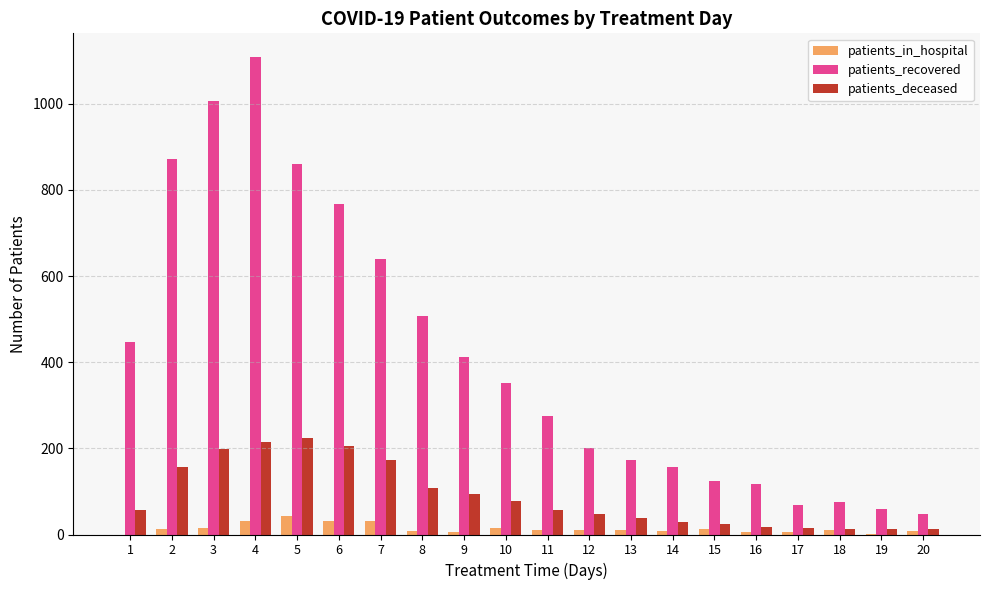

What is the greatest value displayed?

1108